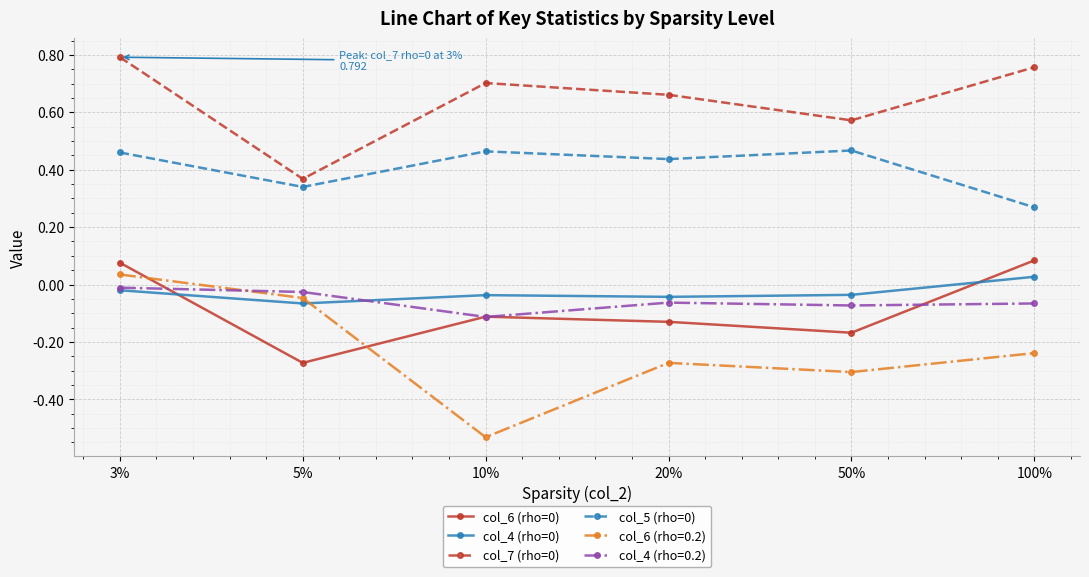

Which label corresponds to the largest value in the chart?

3%